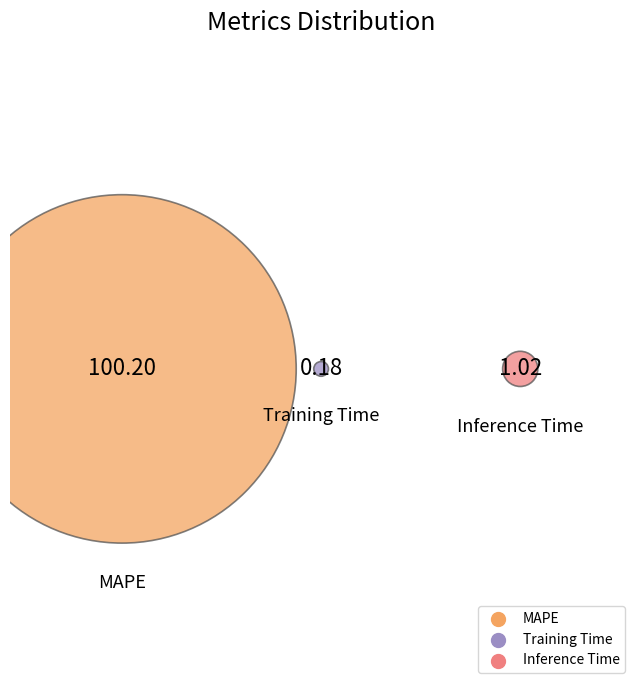

Rank the categories by value from lowest to highest.

Training Time, Inference Time, MAPE